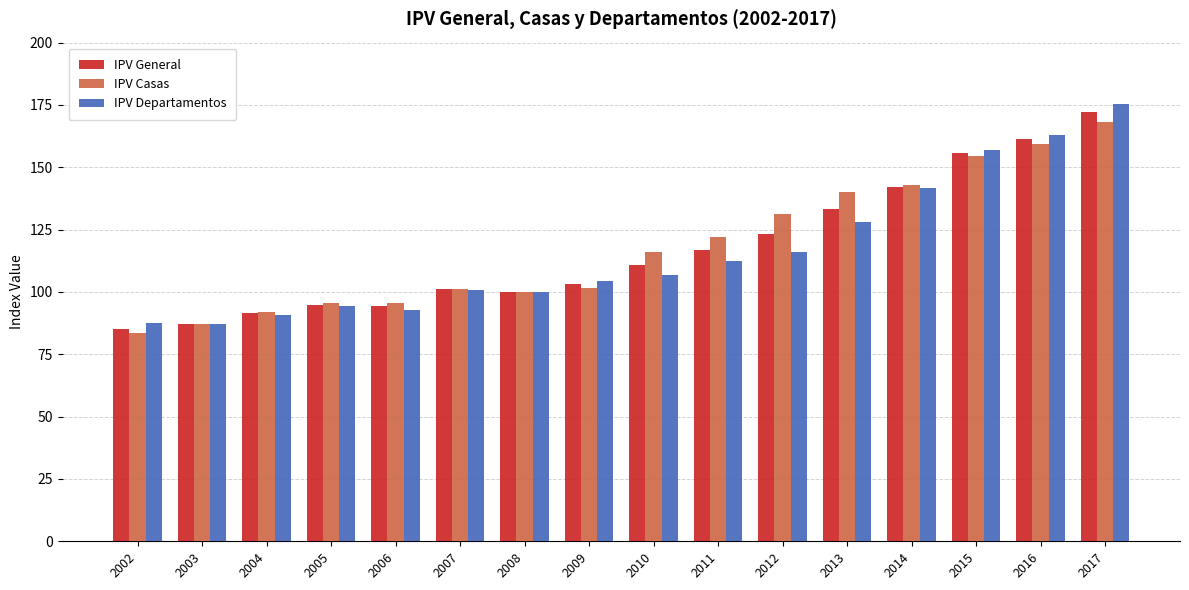

Is the value of IPV Casas at 2015 greater than the value of IPV General at 2005?

Yes